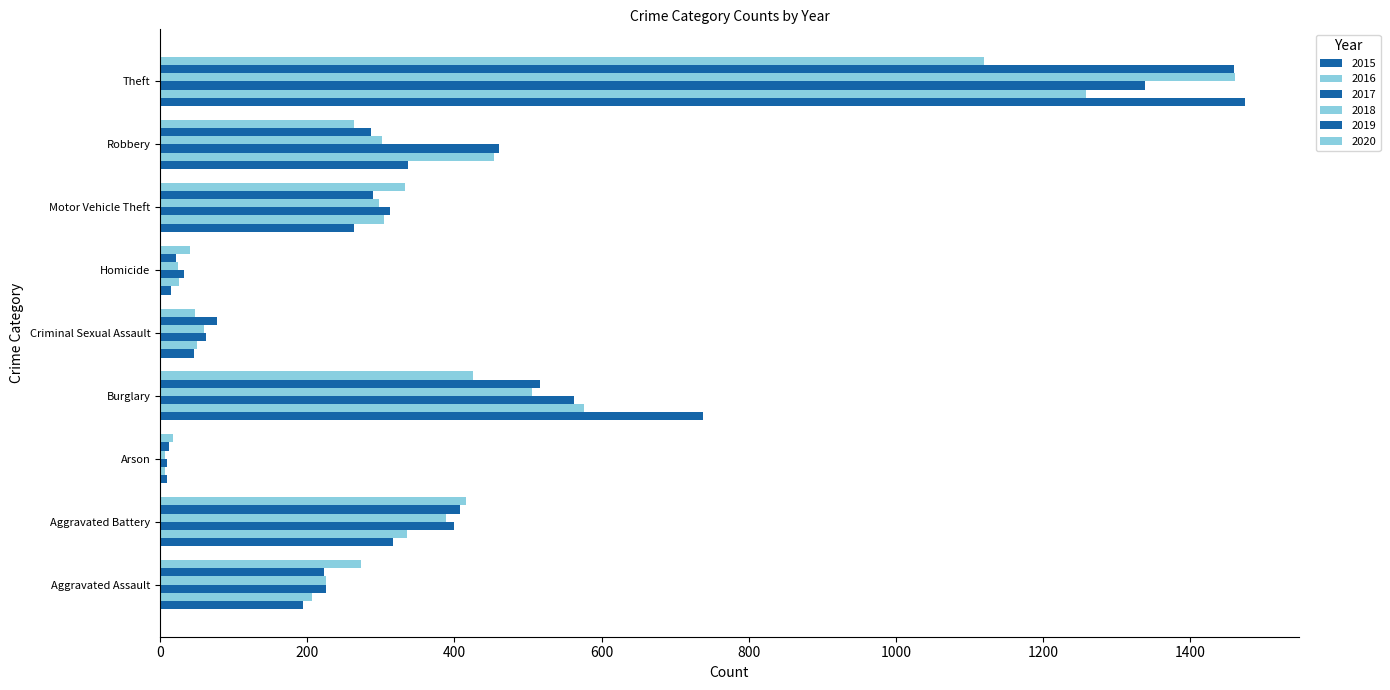

Reading left to right, transcribe all the data shown in this chart.

2015: 194	316	9	738	46	15	263	337	1474
2016: 206	336	7	576	50	26	304	454	1259
2017: 225	400	10	562	62	33	312	460	1339
2018: 225	389	7	506	60	25	298	301	1461
2019: 223	407	12	517	77	22	290	287	1459
2020: 273	416	17	425	48	41	333	263	1120